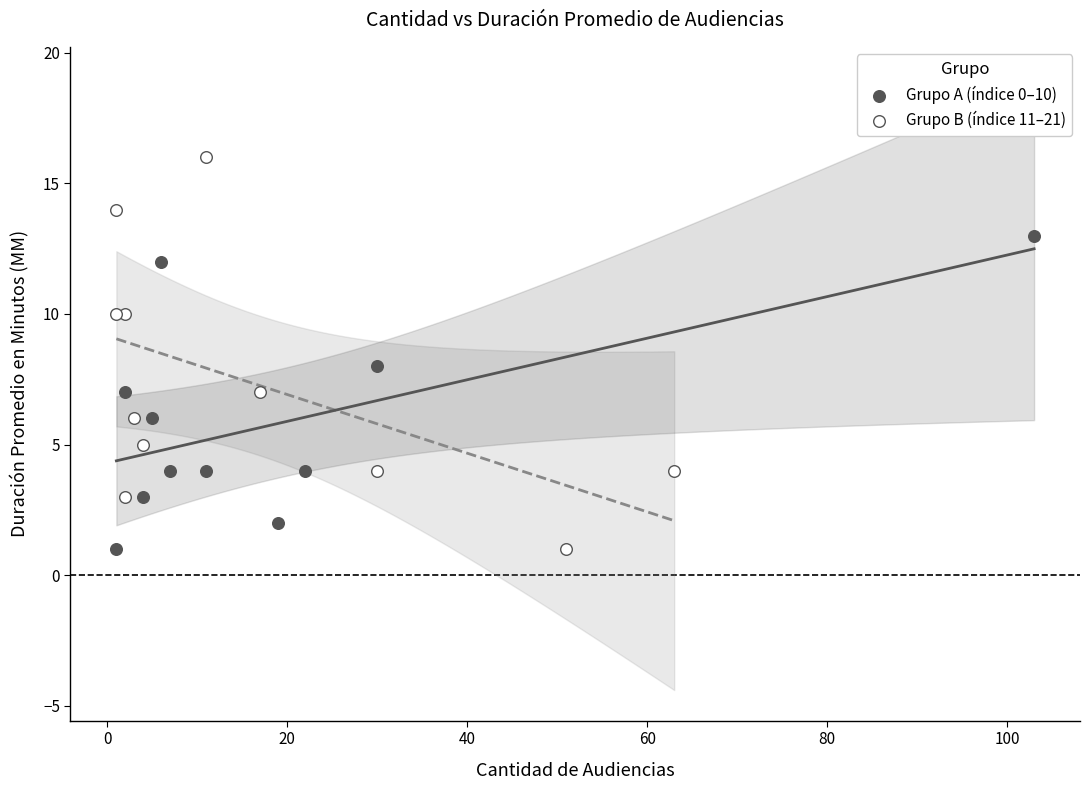

Which series contains the highest Y value?

Grupo B (índice 11–21)